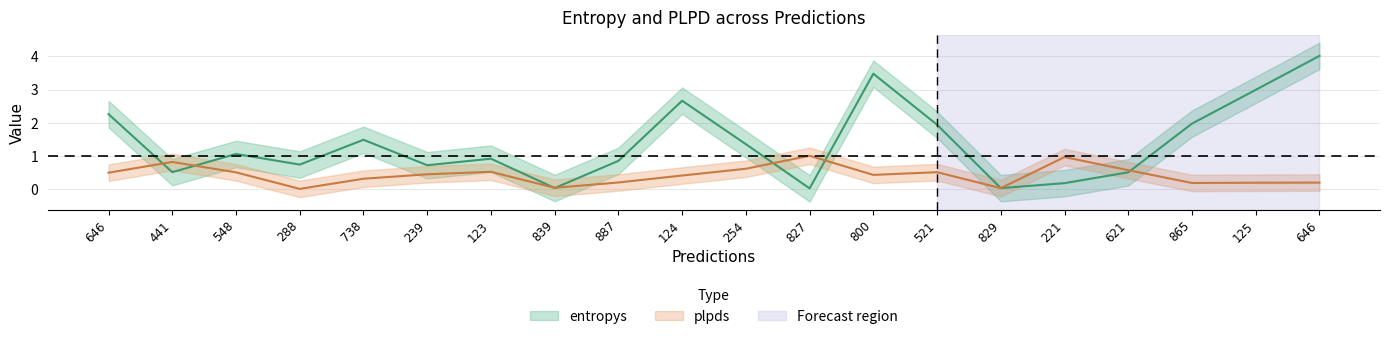

Between 646 and 239, which is larger?

646